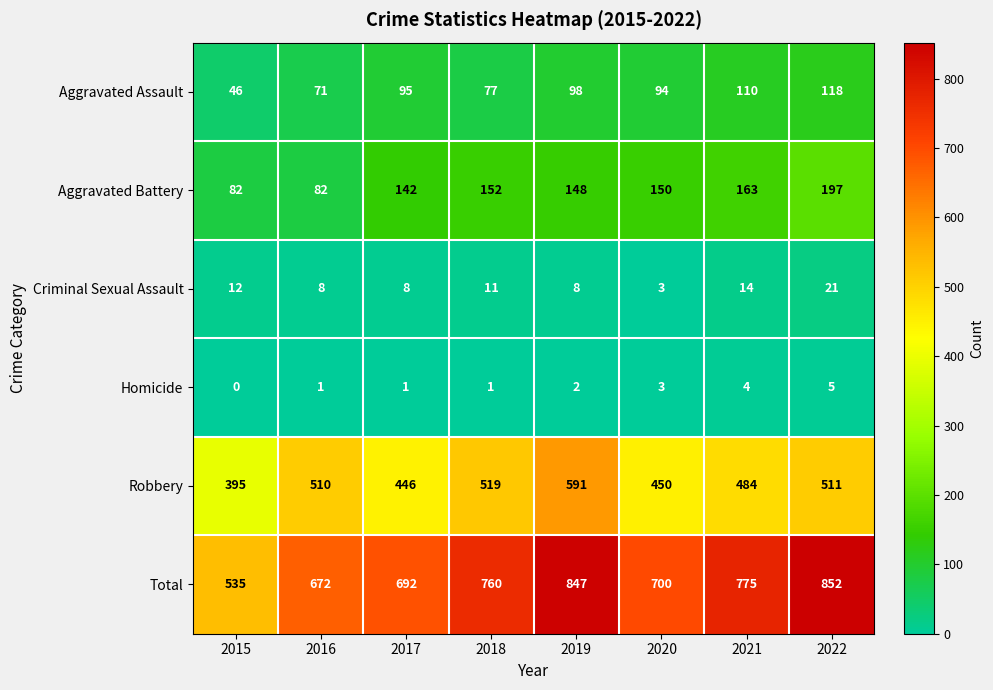

What is the difference between the maximum and minimum values in the Robbery series?

196